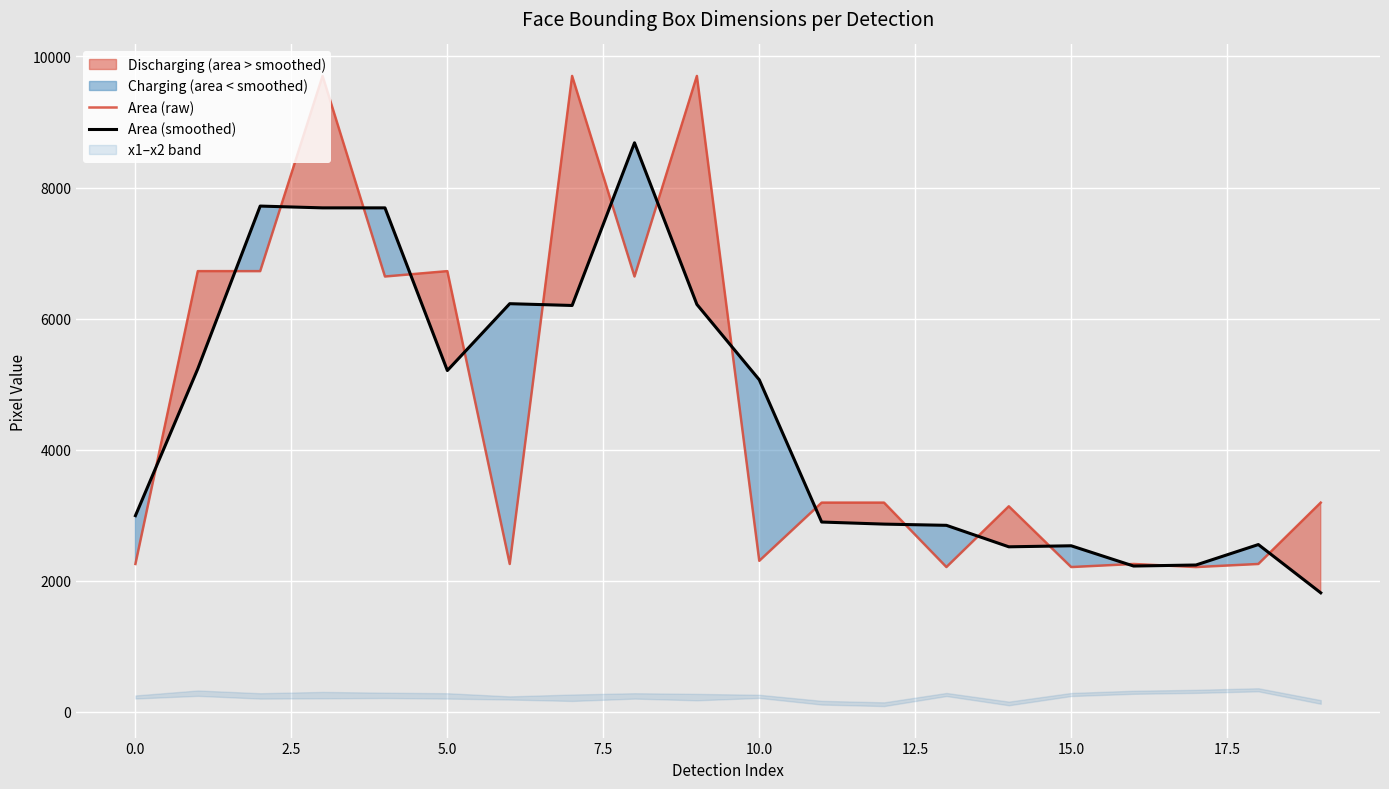

Is this an area chart (filled region under the line)?

No